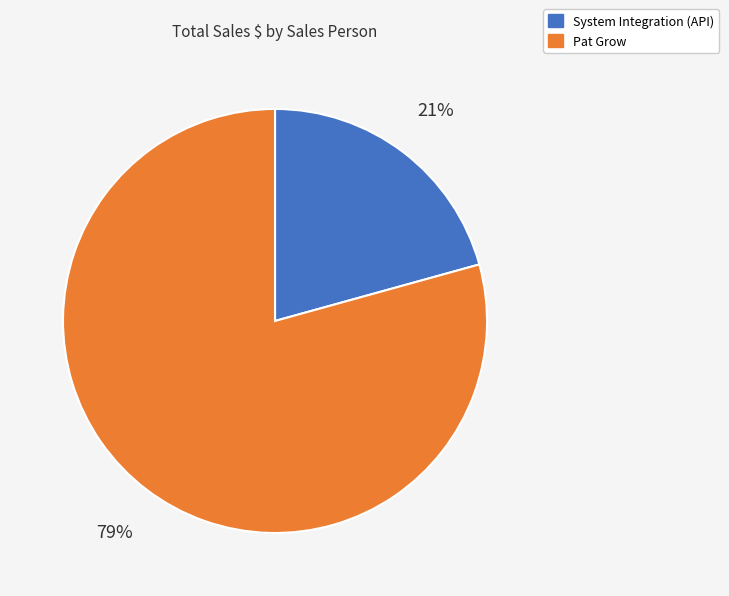

Does Pat Grow account for over 50% of the chart?

Yes